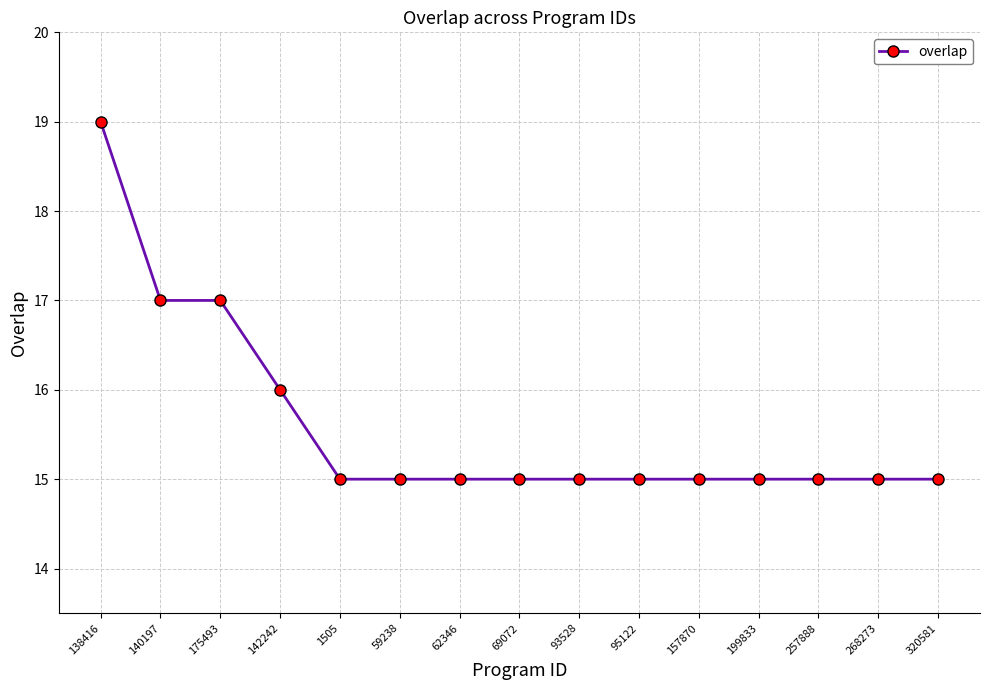

True or false: the data shows 15 at 320581.

True